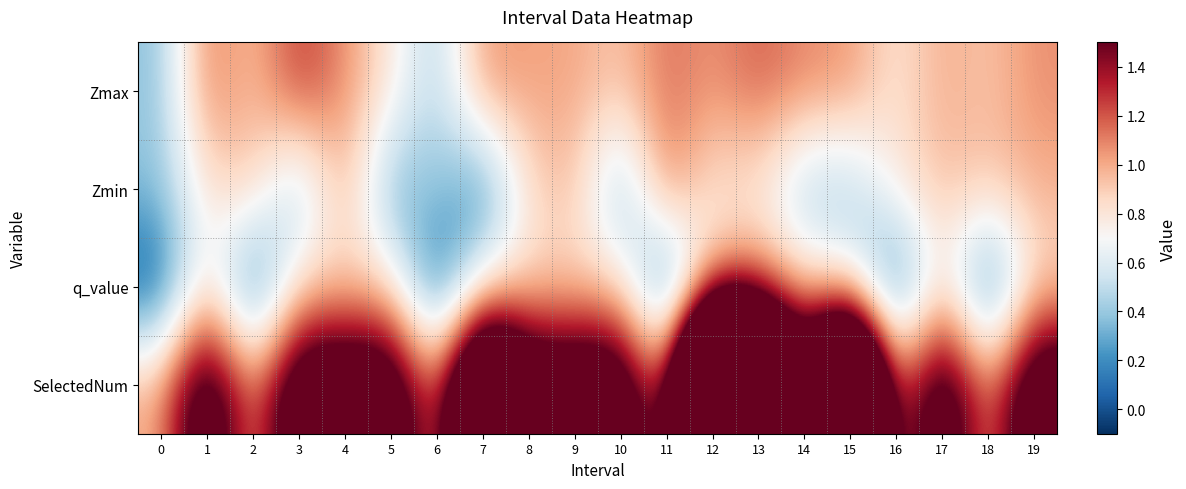

Rank the series by their maximum value, from lowest to highest.

q_value, Zmin, Zmax, SelectedNum